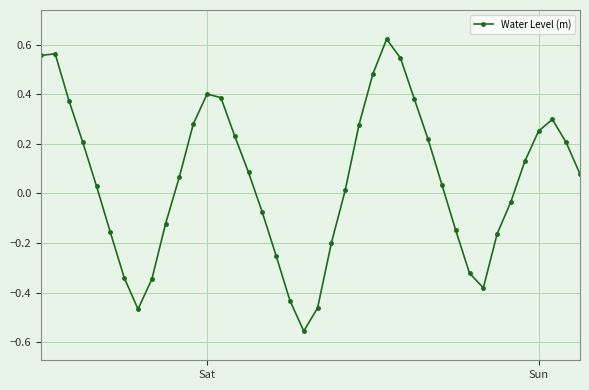

What is the sum of all values?

2.3